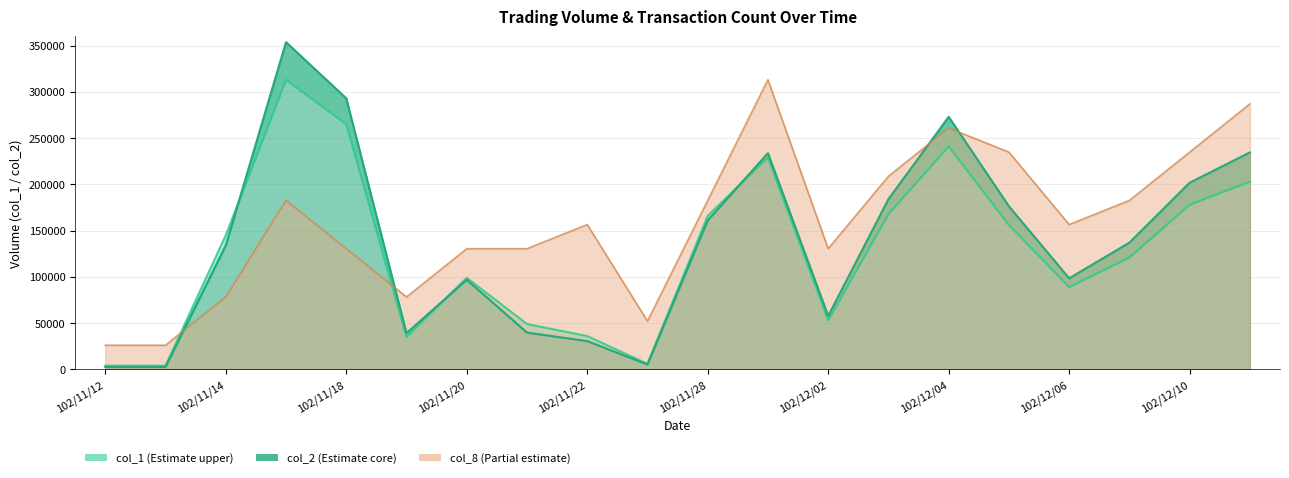

What is the difference between the col_1 values at 102/11/12 and 102/11/18?

261000.0